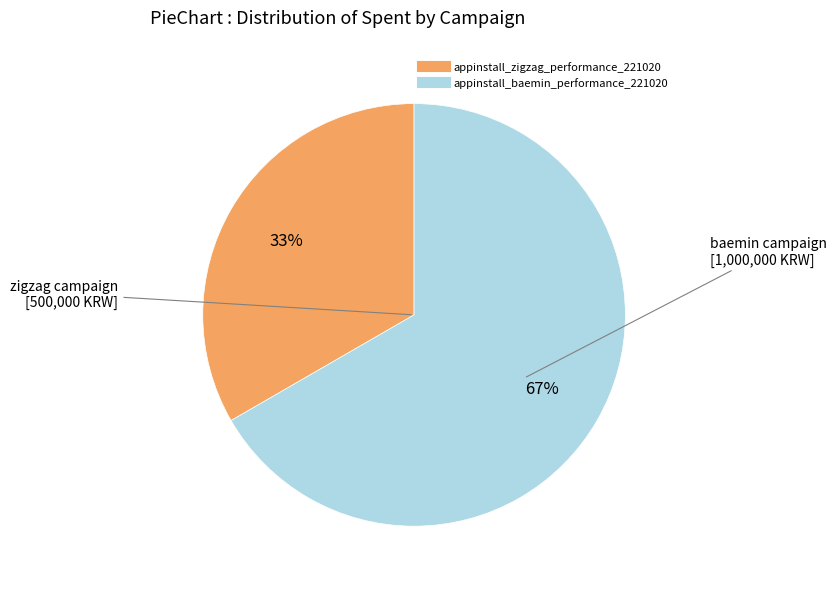

To the nearest percent, what percentage of the pie is appinstall_zigzag_performance_221020?

33%